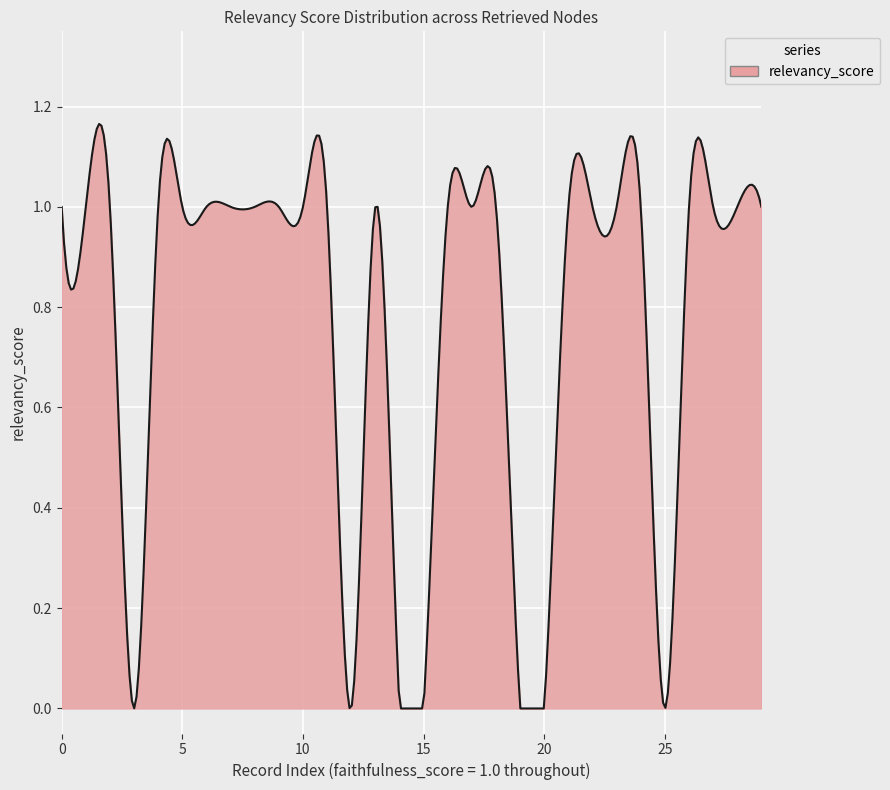

Reading right to left, transcribe all the data shown in this chart.

1	1	1	1	0	1	1	1	1	0	0	1	1	1	0	0	1	0	1	1	1	1	1	1	1	1	0	1	1	1